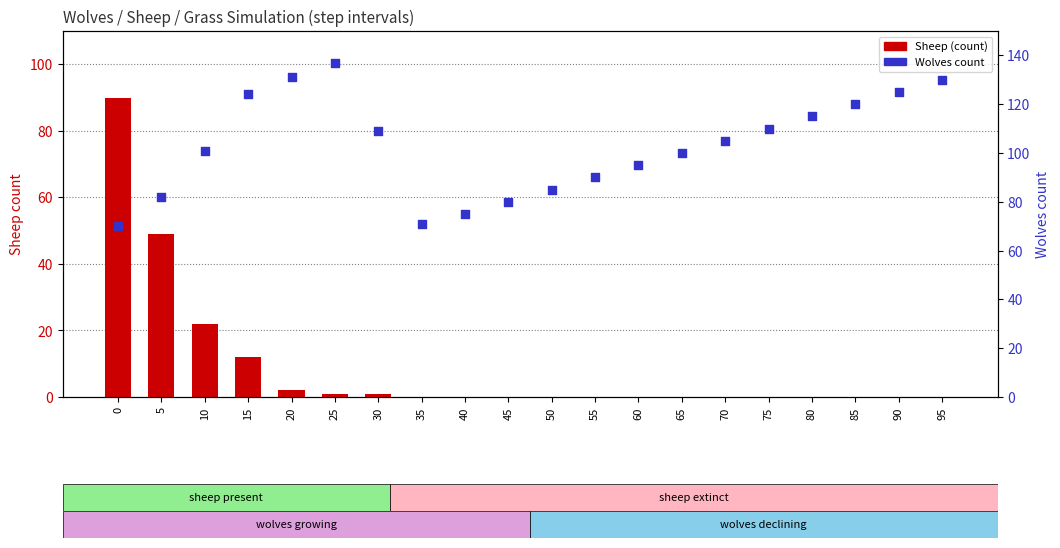

At how many categories does at least one series exceed 70?

20